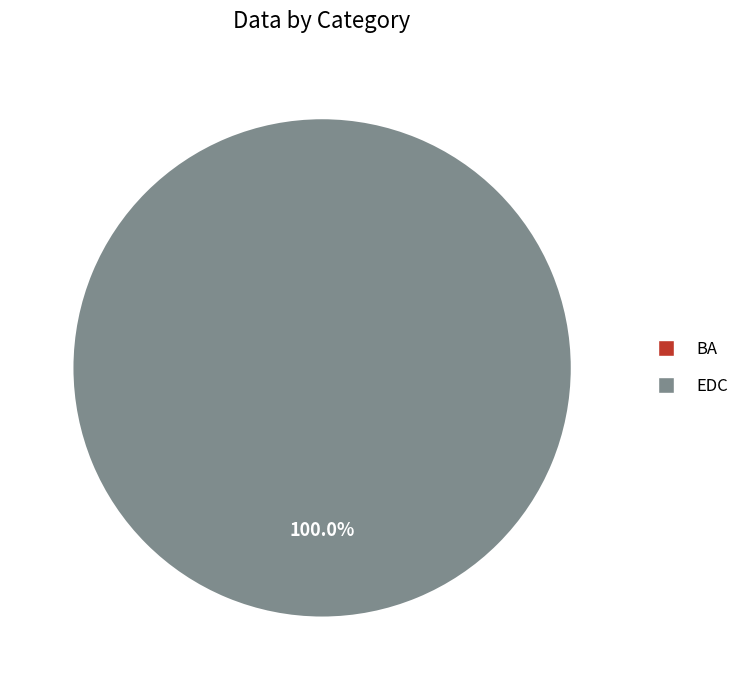

To the nearest percent, what percentage of the pie is EDC?

100%